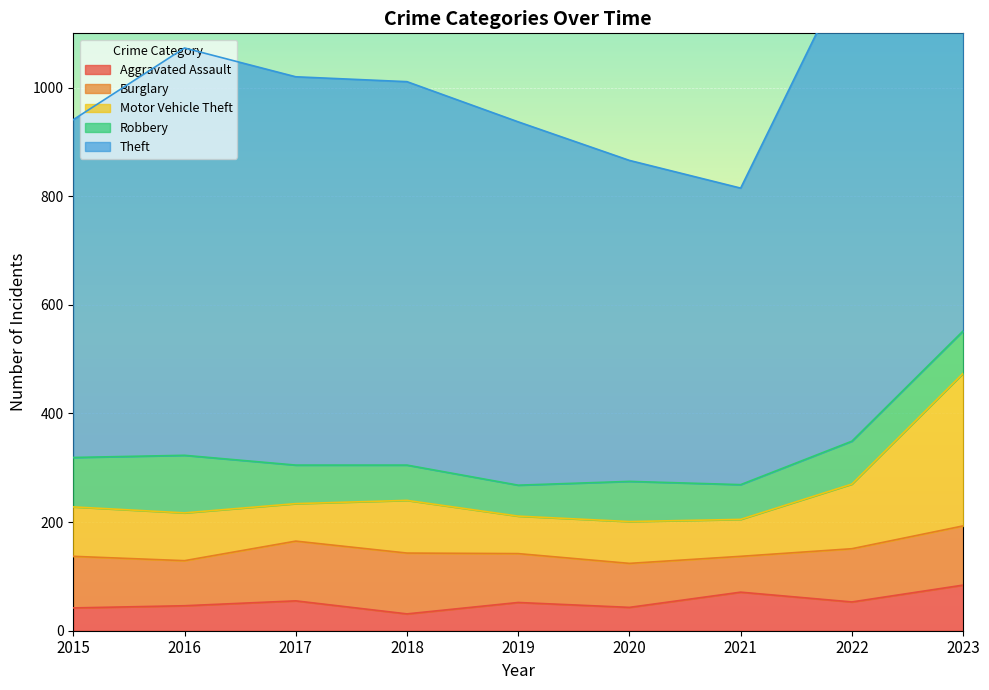

What are all the series names shown in the legend?

Aggravated Assault, Burglary, Motor Vehicle Theft, Robbery, Theft